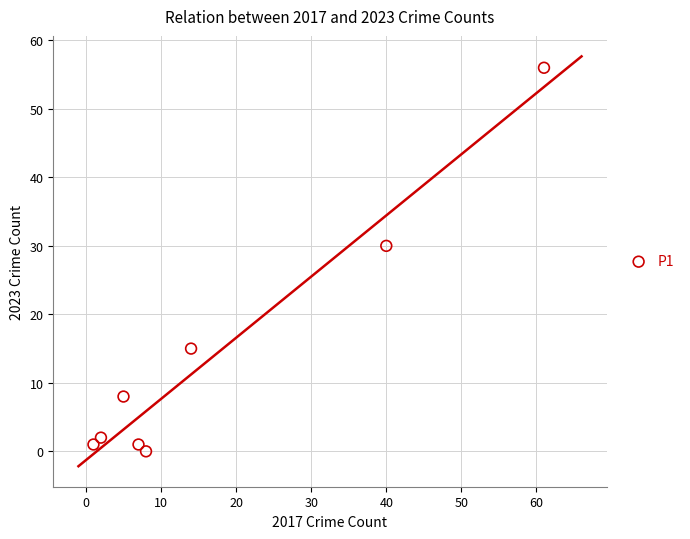

What is the range of Y values (max minus min)?

56